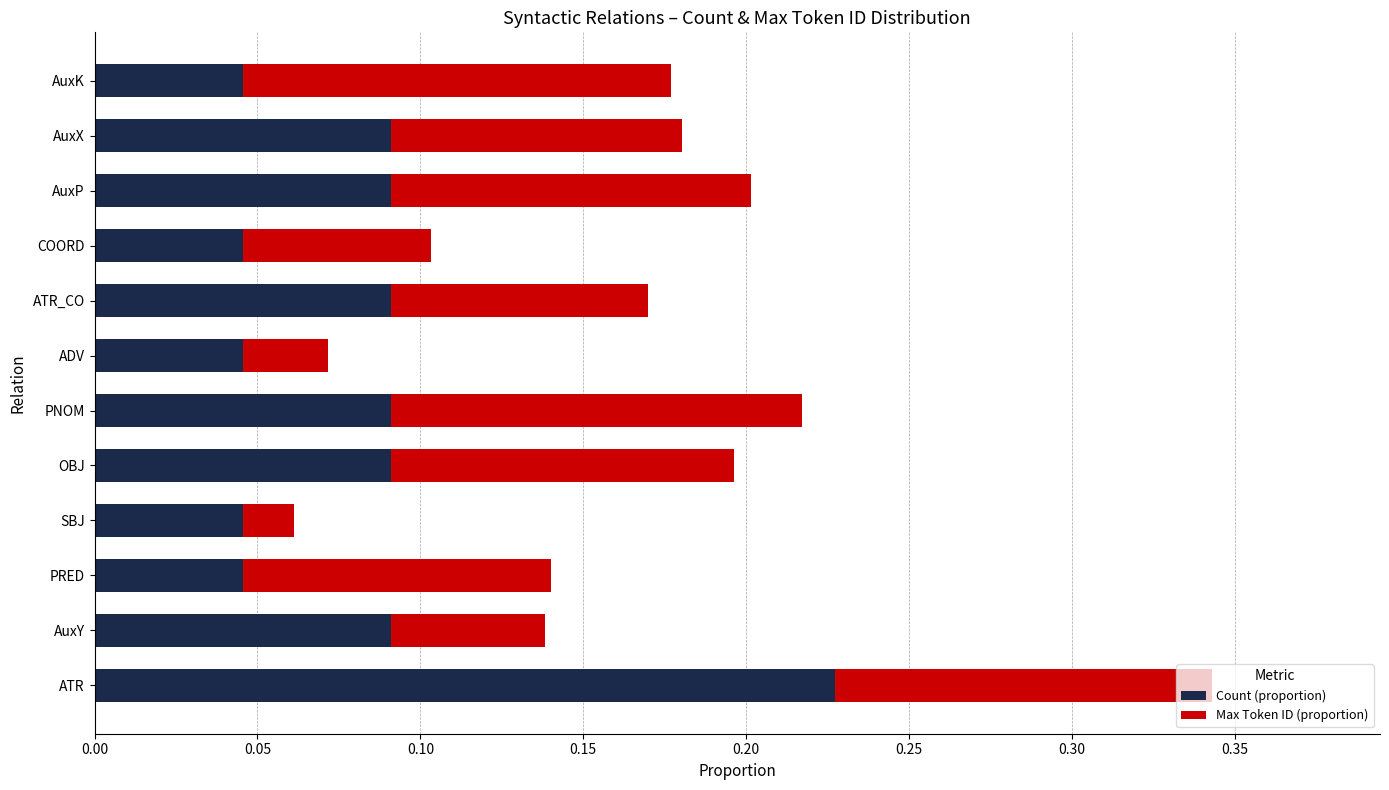

At which label does Count (proportion) reach its peak?

ATR